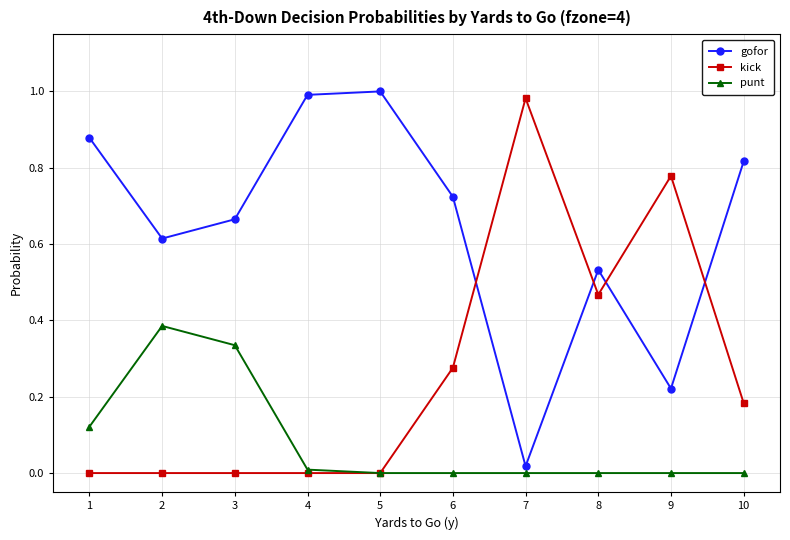

Which series ends up on top after the final intersection of kick and gofor?

gofor